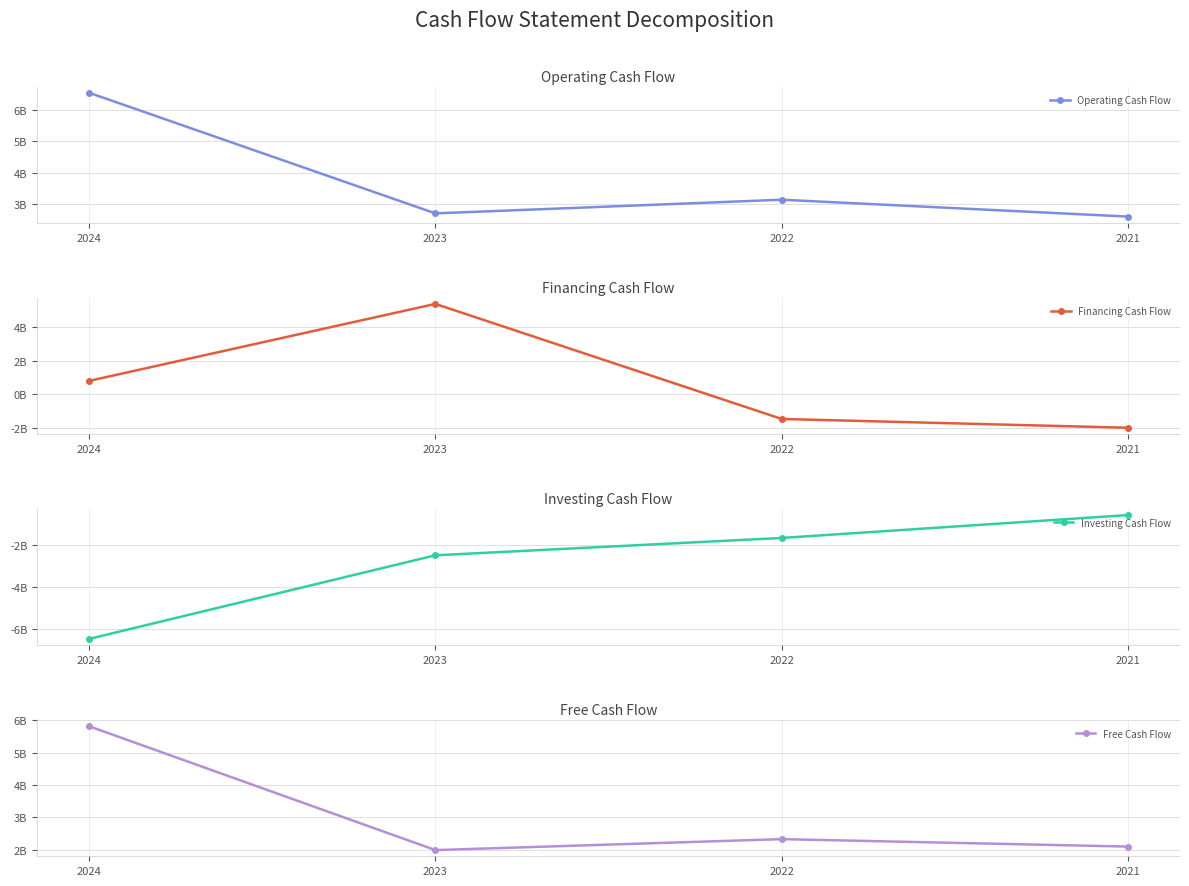

Where does the Financing Cash Flow series first go above 0?

2024